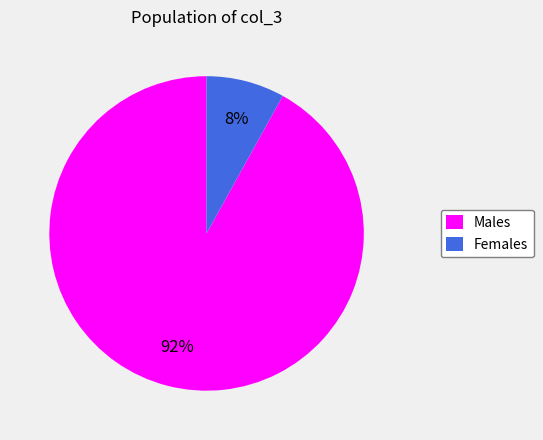

Rank the categories by value from lowest to highest.

Females, Males